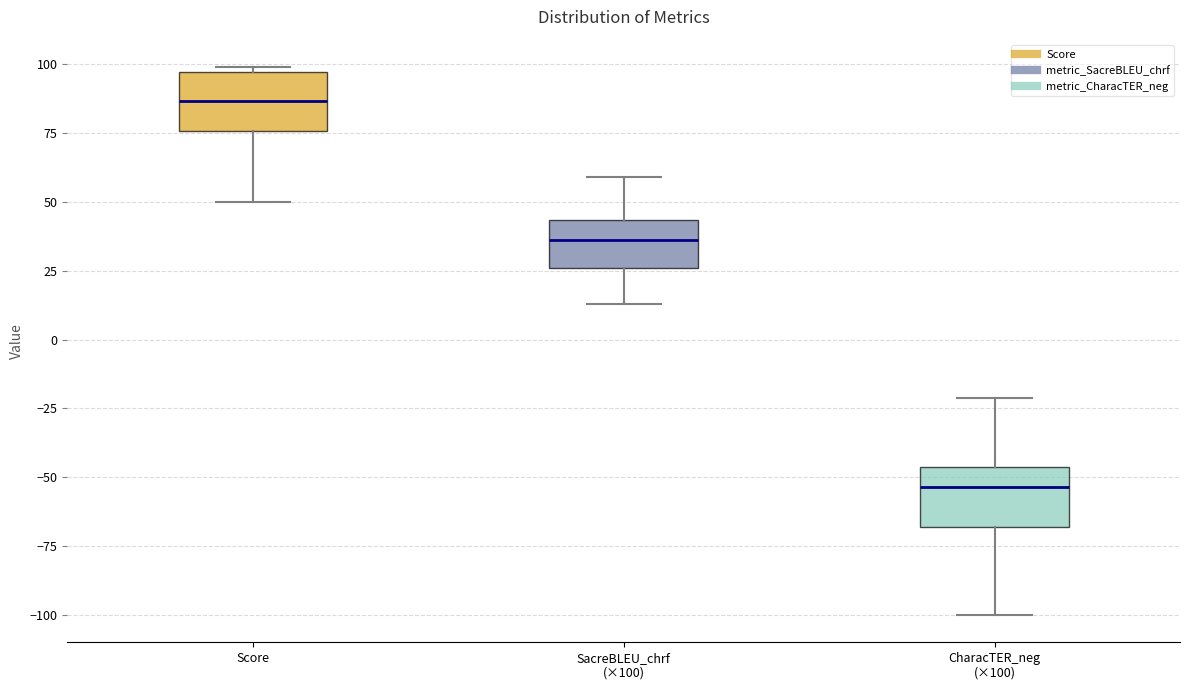

Reading left to right, transcribe this box plot: for each box, give where its median line is, the range the box spans, and where its two whiskers end, as read against the y-axis. The values are not printed on the chart, so give them approximately, as read against the axis.

Score: median 85, box 75 to 95, whiskers 50 to 100
SacreBLEU_chrf (×100): median 35, box 25 to 45, whiskers 15 to 60
CharacTER_neg (×100): median -55, box -70 to -45, whiskers -100 to -20